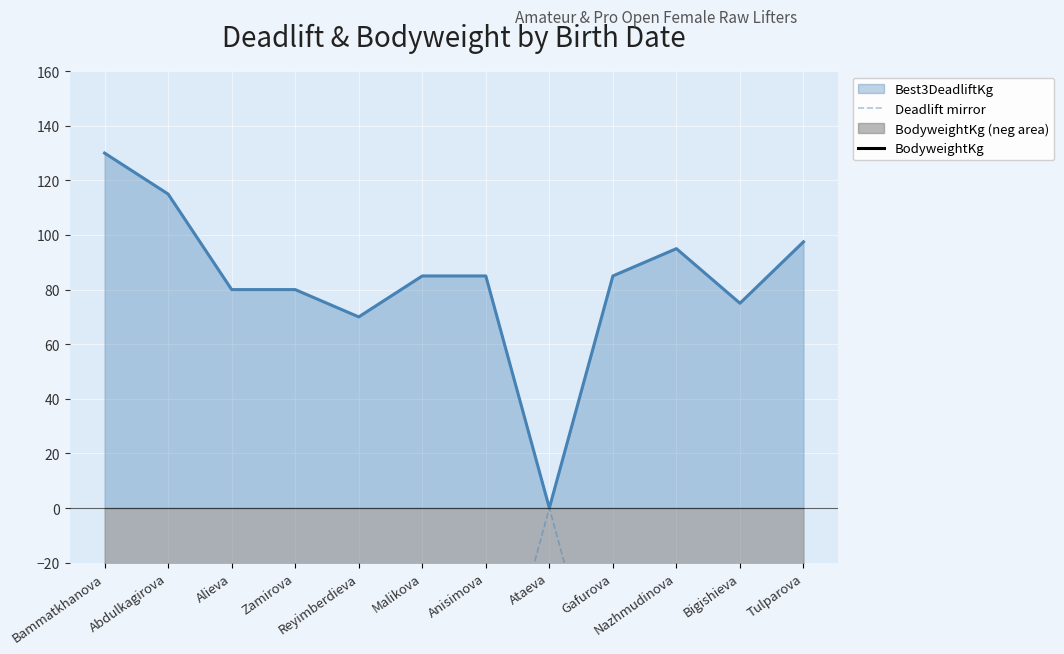

Reading right to left, list all the values displayed in this chart.

Best3DeadliftKg (line): Tulparova=97.5	Bigishieva=75.0	Nazhmudinova=95.0	Gafurova=85.0	Ataeva=0.0	Anisimova=85.0	Malikova=85.0	Reyimberdieva=70.0	Zamirova=80.0	Alieva=80.0	Abdulkagirova=115.0	Bammatkhanova=130.0
Deadlift mirror (neg): Tulparova=-97.5	Bigishieva=-75.0	Nazhmudinova=-95.0	Gafurova=-85.0	Ataeva=-0.0	Anisimova=-85.0	Malikova=-85.0	Reyimberdieva=-70.0	Zamirova=-80.0	Alieva=-80.0	Abdulkagirova=-115.0	Bammatkhanova=-130.0
BodyweightKg: Tulparova=-53.6	Bigishieva=-55.5	Nazhmudinova=-55.2	Gafurova=-63.8	Ataeva=-55.3	Anisimova=-66.2	Malikova=-59.7	Reyimberdieva=-52.9	Zamirova=-51.6	Alieva=-54.1	Abdulkagirova=-58.0	Bammatkhanova=-64.4